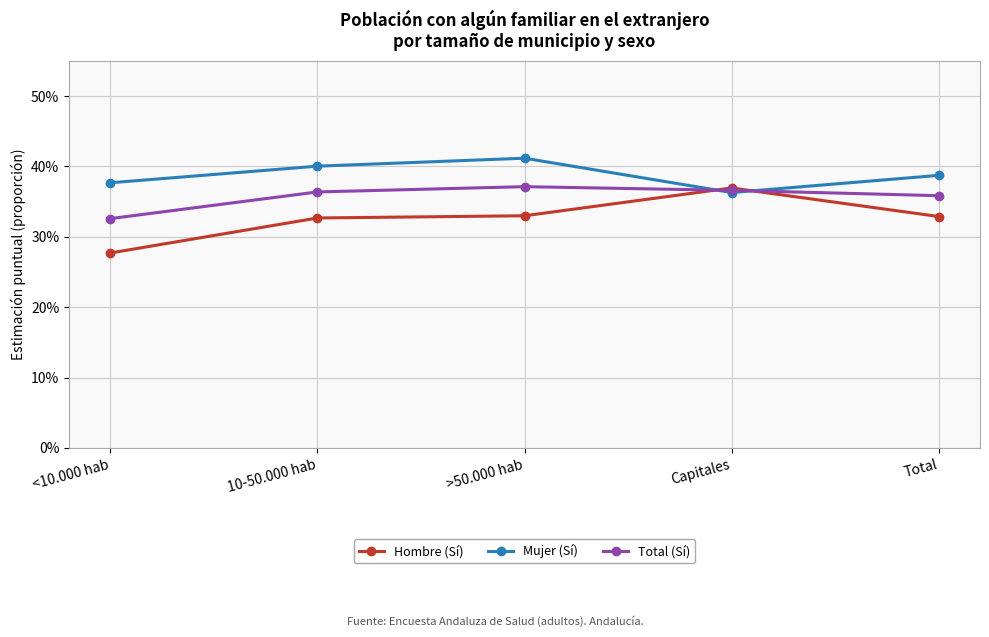

At how many categories does at least one series exceed 0?

5